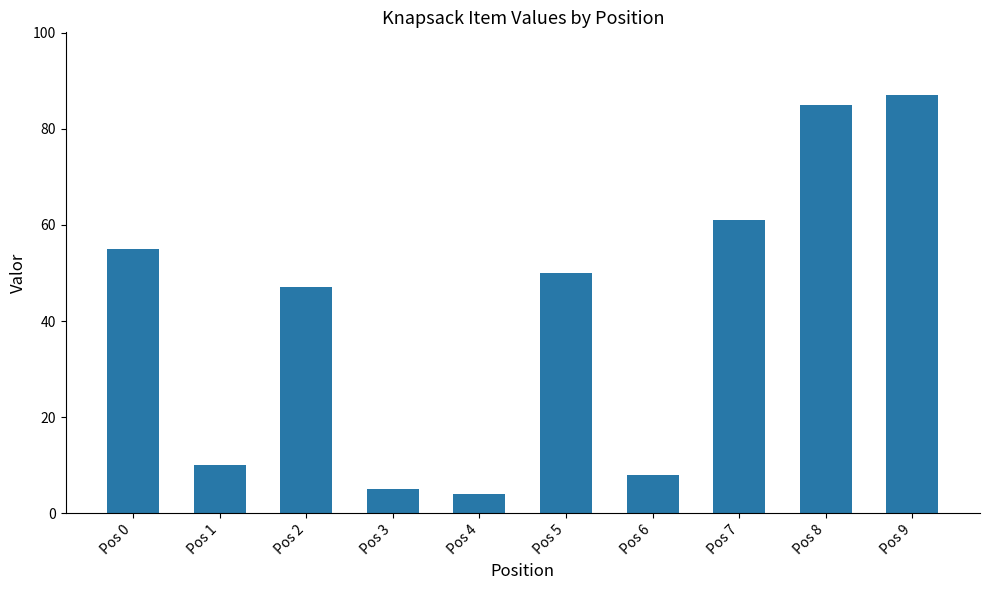

What is the change in value from Pos 0 to Pos 9?

+32